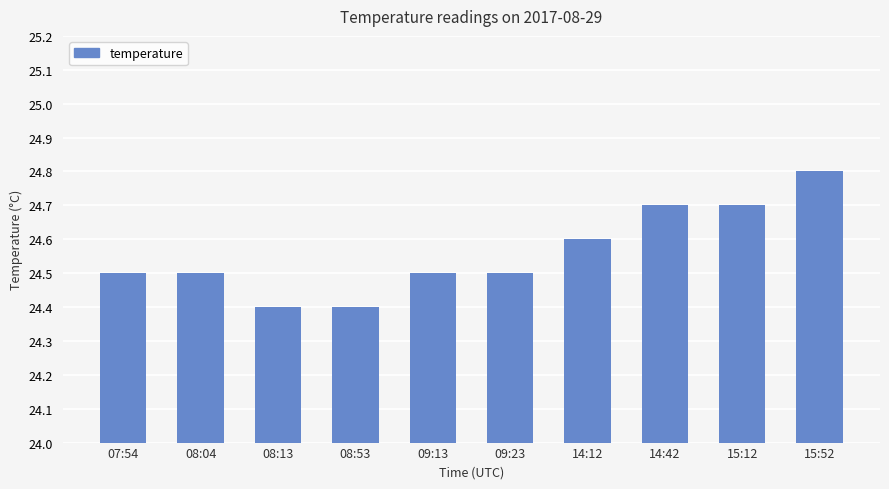

Are the bars grouped side by side (vs. stacked)?

No